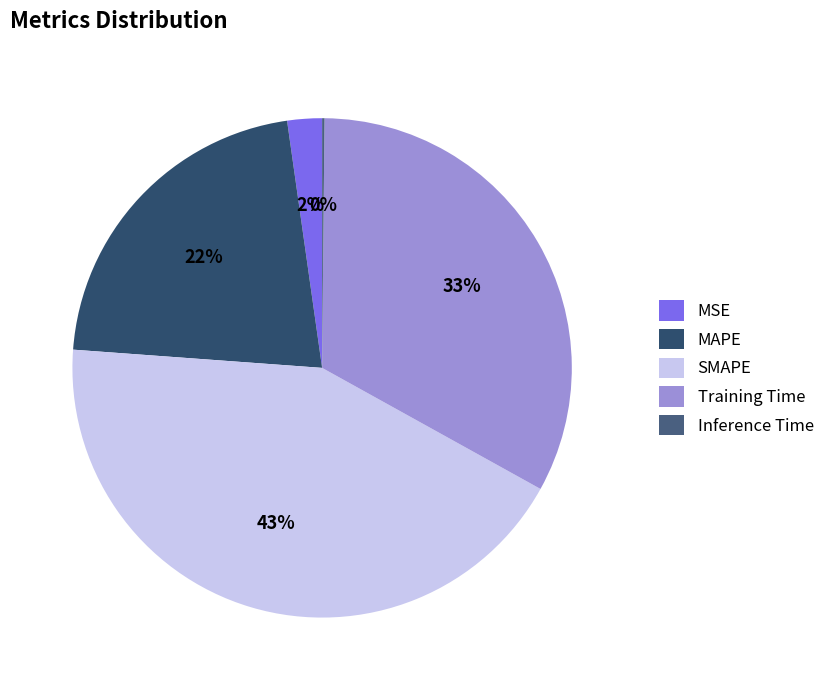

Which category has the biggest portion of the pie?

SMAPE